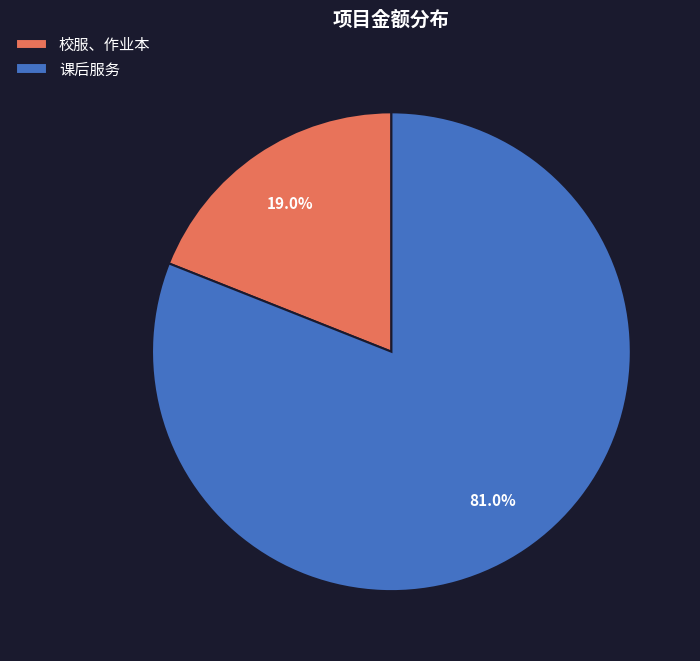

What is the majority slice?

课后服务